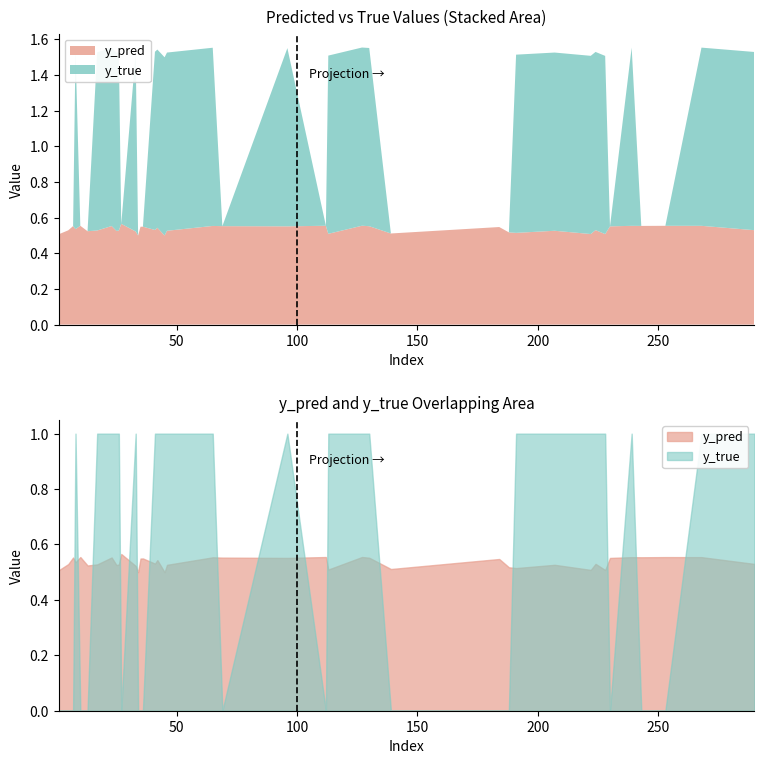

Reading left to right, list all the values displayed in this chart.

y_pred: 1=0.5	7=0.6	10=0.6	23=0.6	34=0.5	35=0.5	36=0.5	42=0.5	45=0.5	65=0.6	69=0.6	96=0.6	112=0.6	113=0.5	127=0.6	130=0.6	139=0.5	184=0.5	188=0.5	191=0.5	207=0.5	222=0.5	224=0.5	228=0.5	230=0.6	239=0.6	243=0.6	253=0.6	268=0.6	290=0.5	5=0.5	8=0.5	13=0.5	17=0.5	25=0.5	26=0.5	27=0.6	33=0.5	41=0.5	46=0.5
y_true: 1=0.0	7=0.0	10=0.0	23=1.0	34=0.0	35=0.0	36=0.0	42=1.0	45=1.0	65=1.0	69=0.0	96=1.0	112=0.0	113=1.0	127=1.0	130=1.0	139=0.0	184=0.0	188=0.0	191=1.0	207=1.0	222=1.0	224=1.0	228=1.0	230=0.0	239=1.0	243=0.0	253=0.0	268=1.0	290=1.0	5=0.0	8=1.0	13=0.0	17=1.0	25=1.0	26=1.0	27=0.0	33=1.0	41=1.0	46=1.0